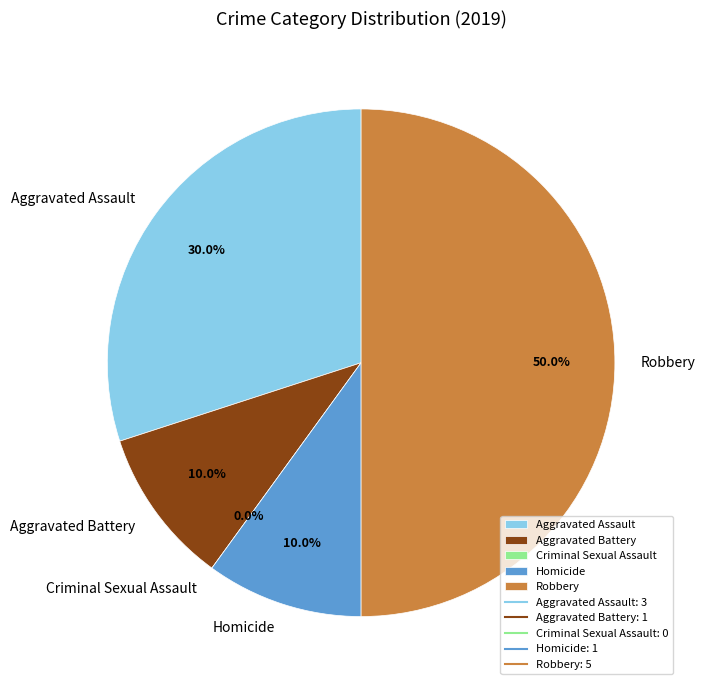

To the nearest percent, what is the difference between the Robbery and Aggravated Assault slice percentages?

20%